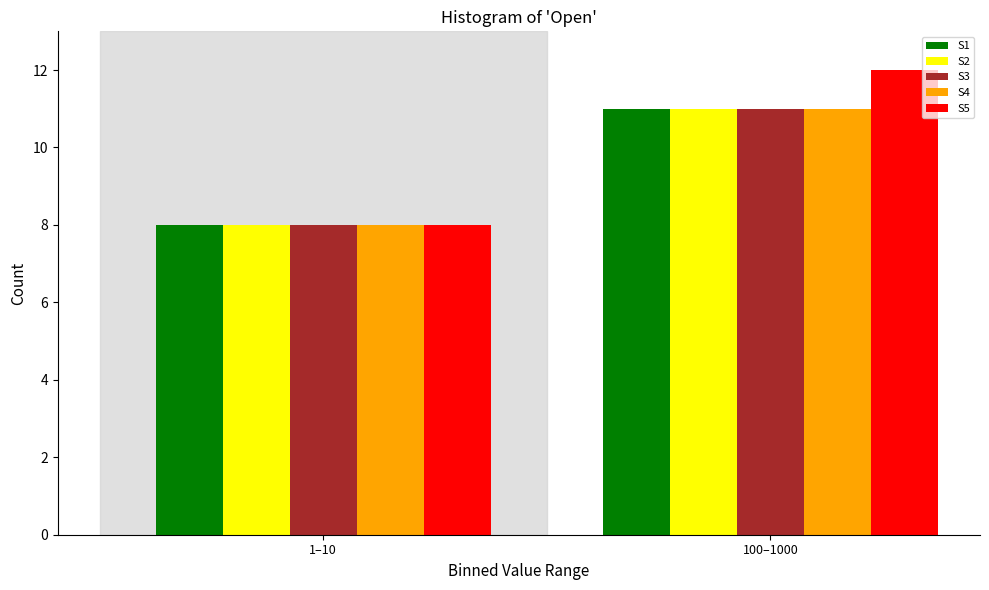

Reading left to right, extract all data points from this chart.

S1: 8	11
S2: 8	11
S3: 8	11
S4: 8	11
S5: 8	12